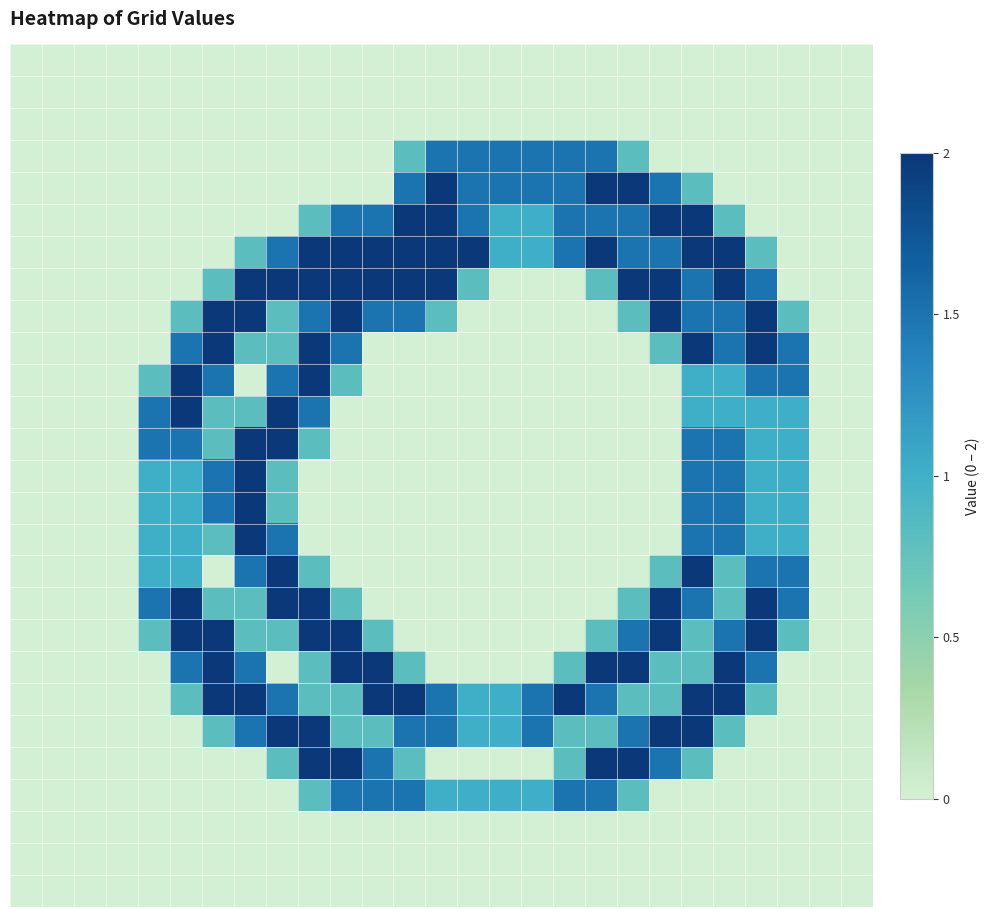

At how many categories does at least one series exceed 0?

21